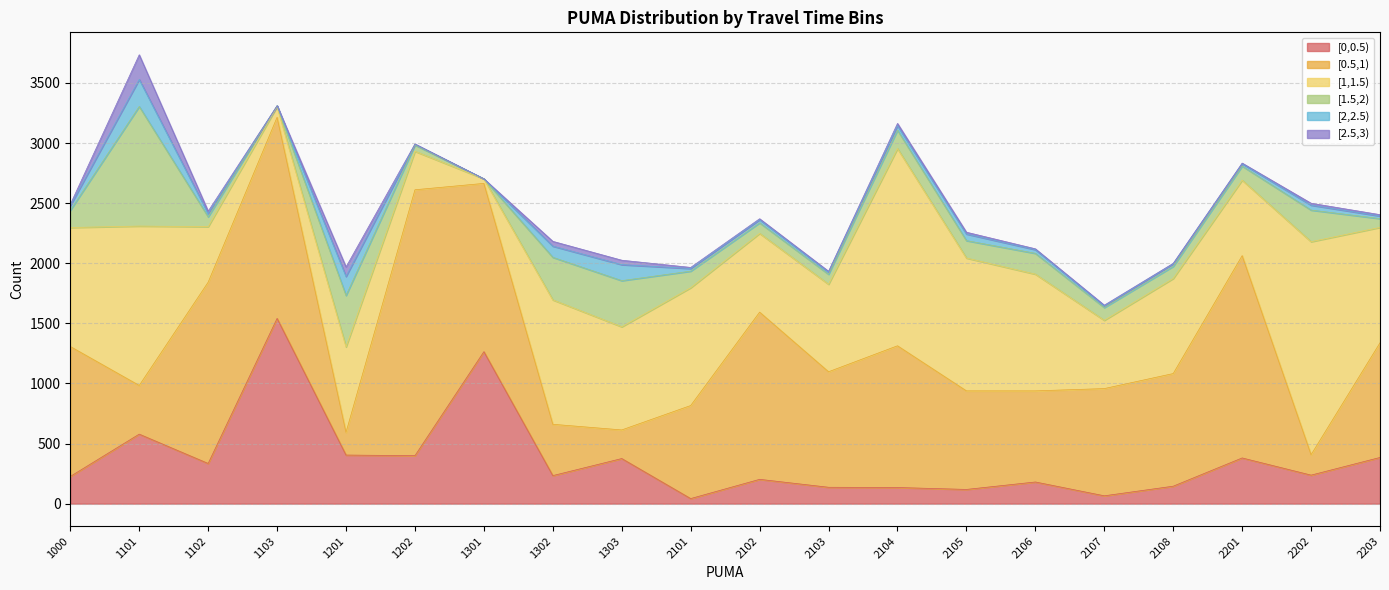

How many interior local valleys does the [2.5,3) series have?

4